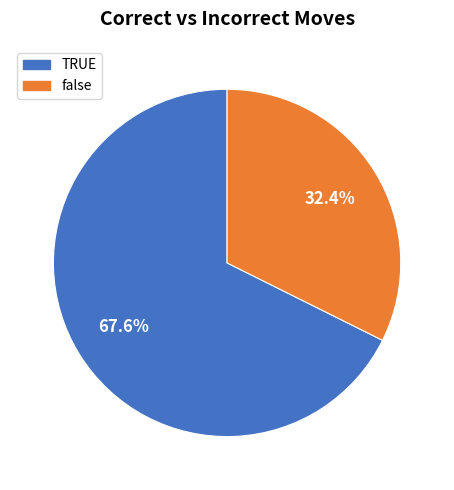

What percentage is NOT represented by TRUE?

32.4%